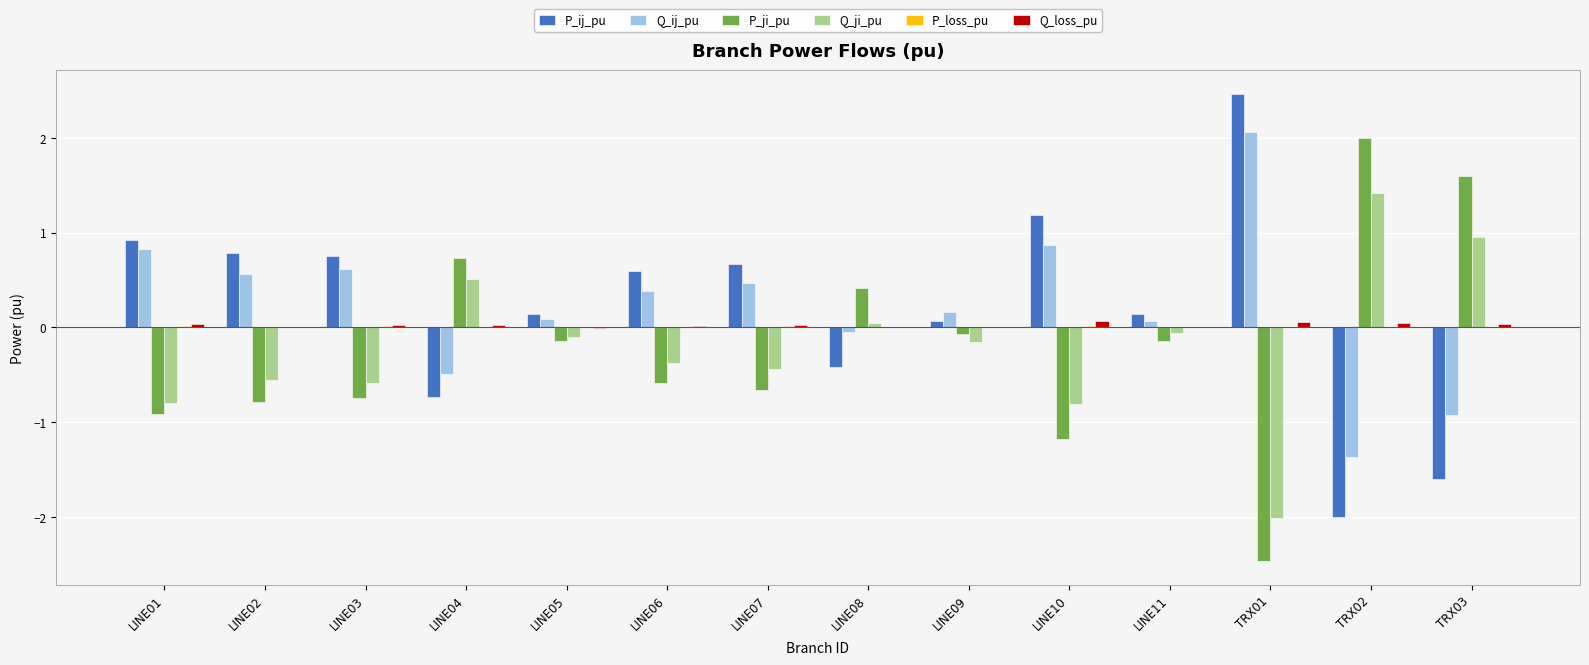

How many groups of bars are there?

14